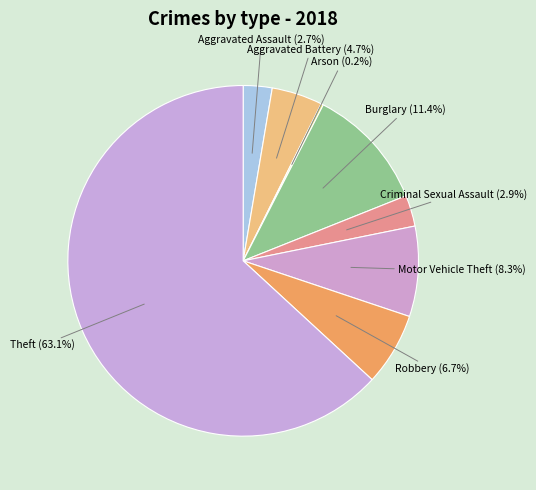

How much of the chart is everything except Motor Vehicle Theft?

91.7%